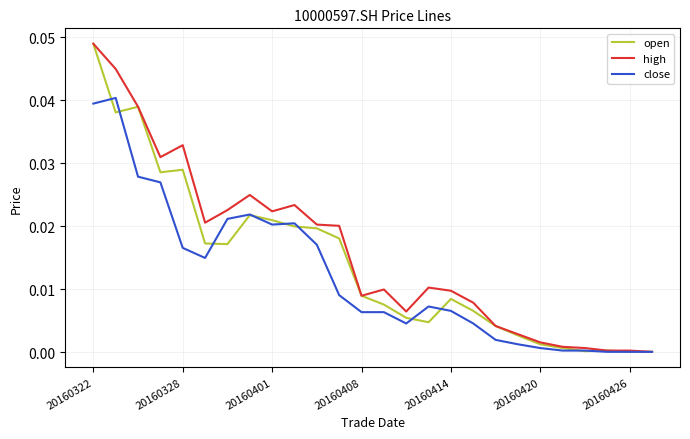

Does the chart display data point markers on the line(s)?

No